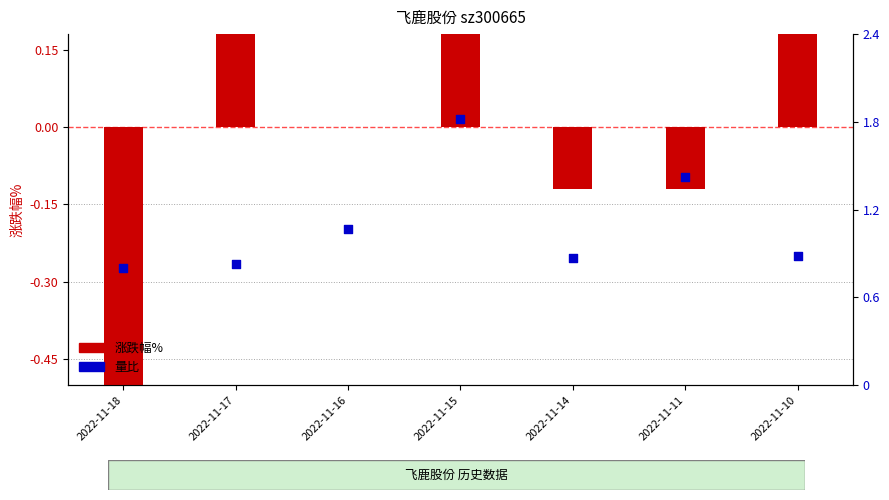

What is the total value across all series at 2022-11-11?

1.3